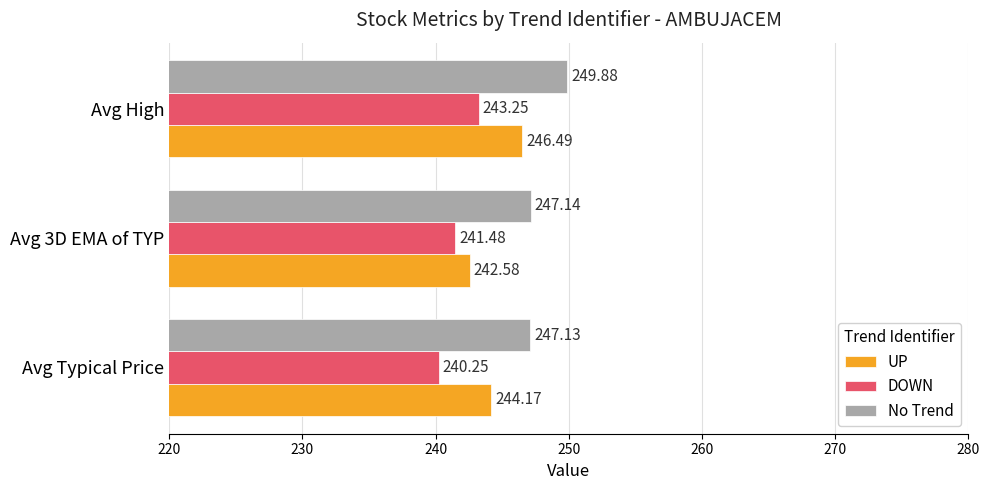

List the series in order of their peak value, lowest first.

DOWN, UP, No Trend